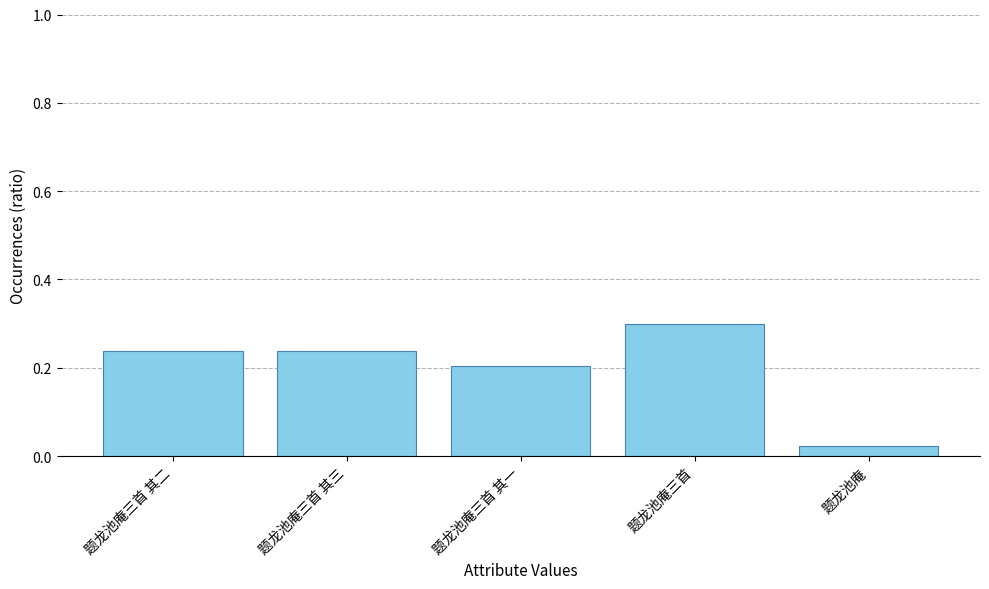

The chart shows a value of 0.2 at 题龙池庵三首 其三. True or false?

True